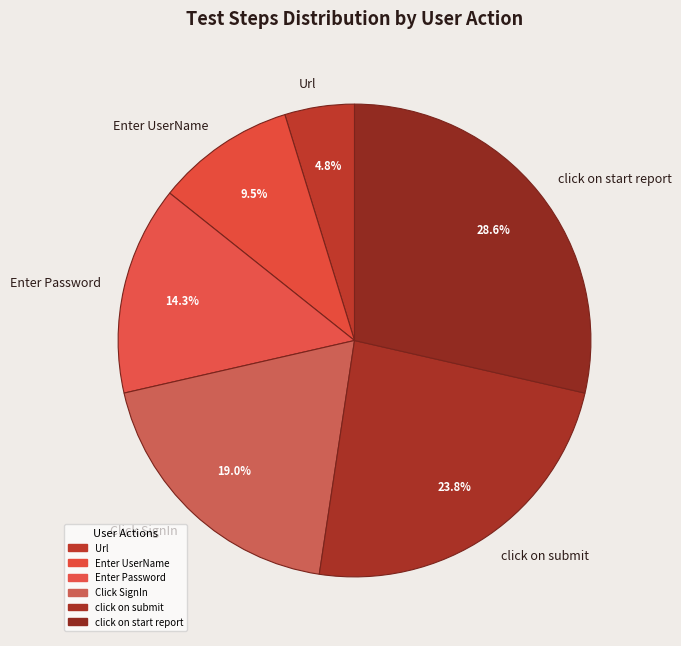

Does Enter UserName represent more than half of the total?

No